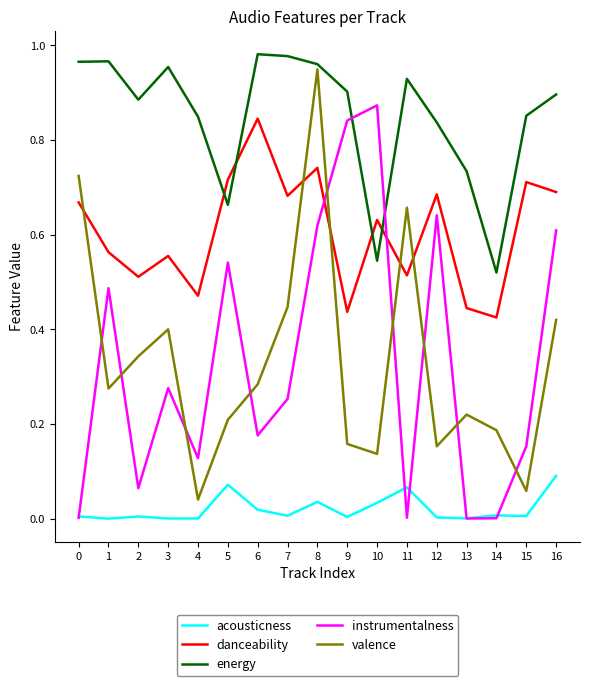

What is the sum of the danceability values at 5 and 9?

1.2